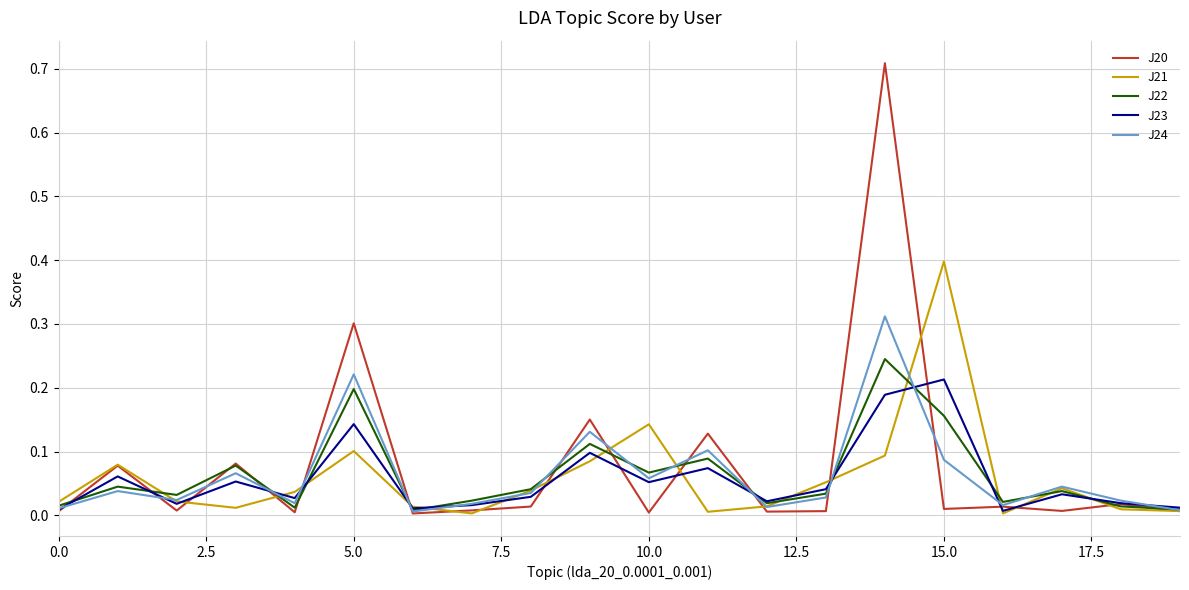

List the series in order of their peak value, highest first.

J20, J21, J24, J22, J23